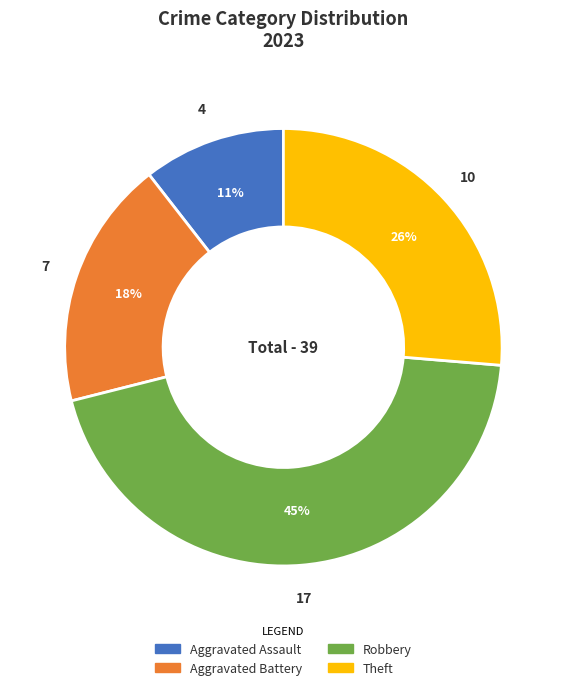

True or false: Theft accounts for 18% of the total.

False